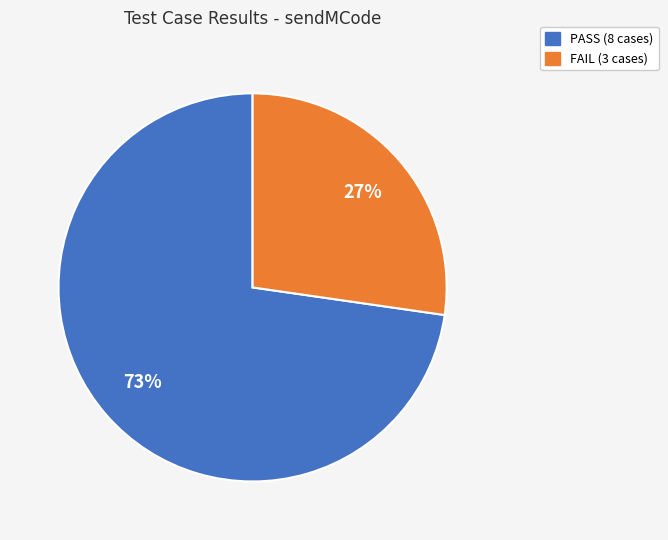

Count the number of slices in the pie.

2